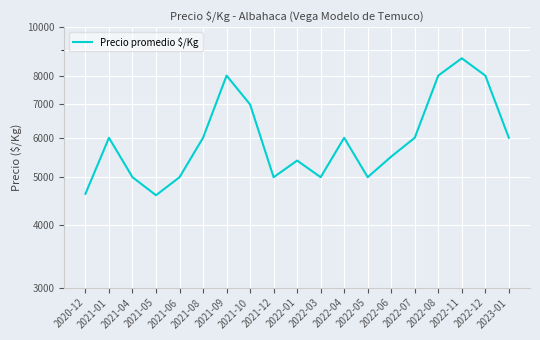

At which category does the data reach its first local peak?

2021-01